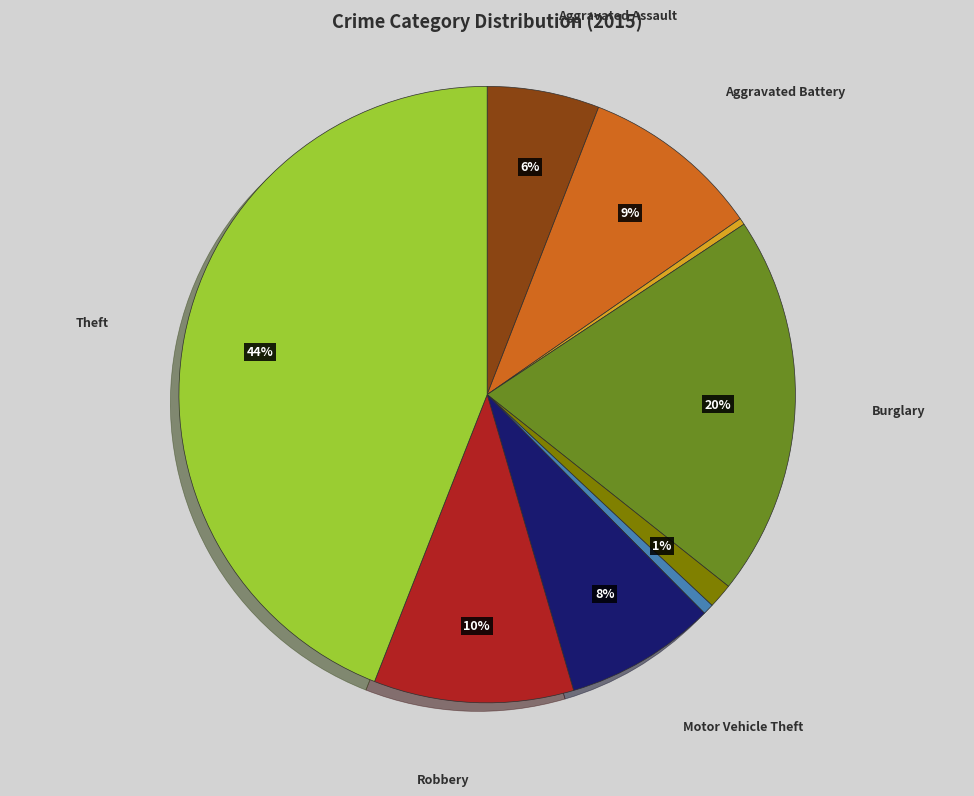

Does any single category account for the majority?

No